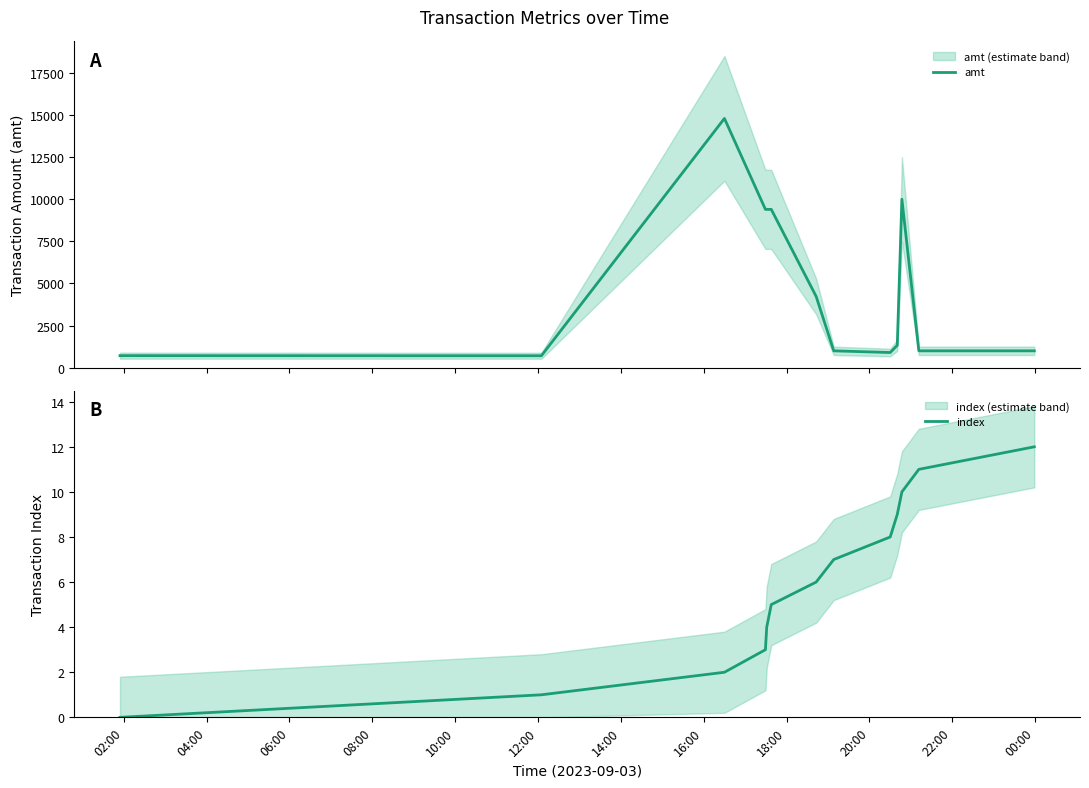

How many data points in index are less than 6?

6